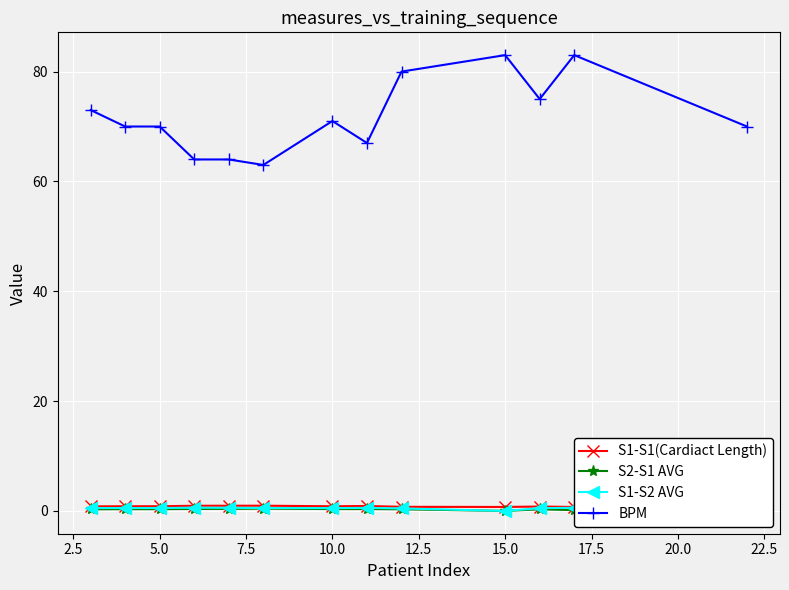

How many distinct data groups are displayed?

4